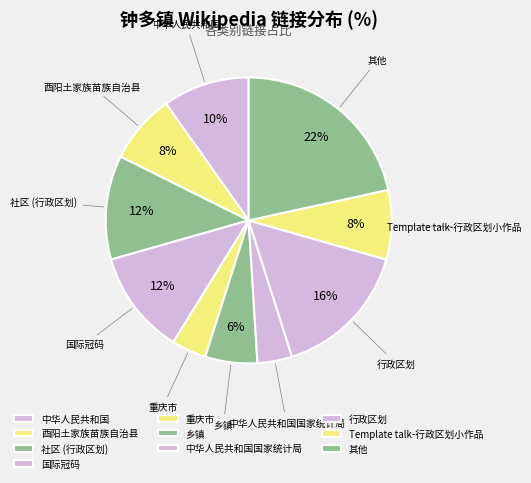

To the nearest percent, what percentage of the pie is 乡镇?

6%